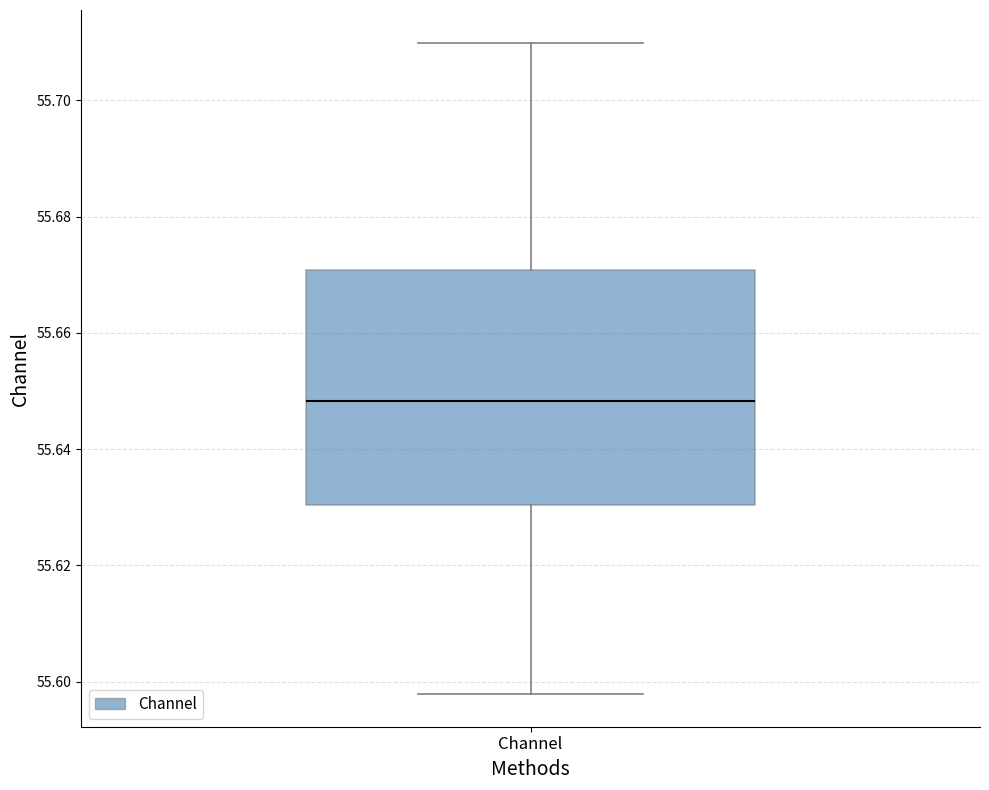

Transcribe this box plot: give where the median line is, the range the box spans, and where the two whiskers end, as read against the y-axis. The values are not printed on the chart, so give them approximately, as read against the axis.

median 55.648, box 55.630 to 55.670, whiskers 55.598 to 55.710